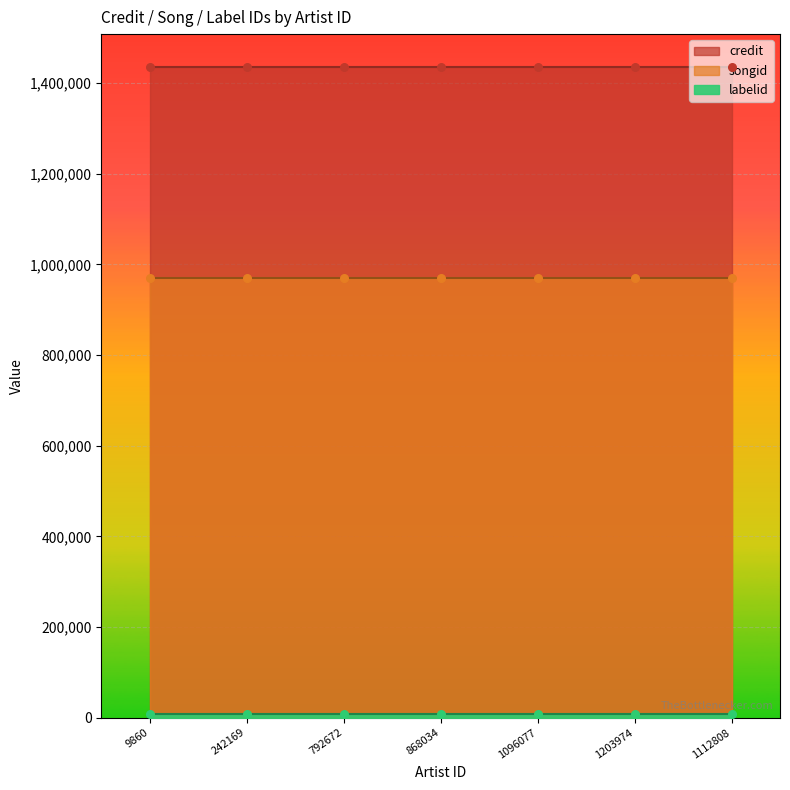

What are all the series names shown in the legend?

credit, songid, labelid